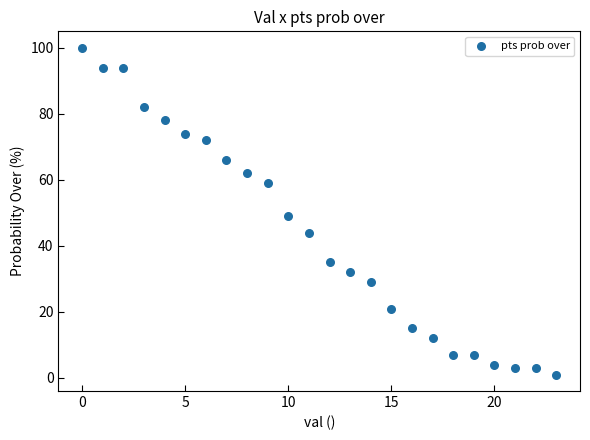

What is the range of Y values (max minus min)?

99